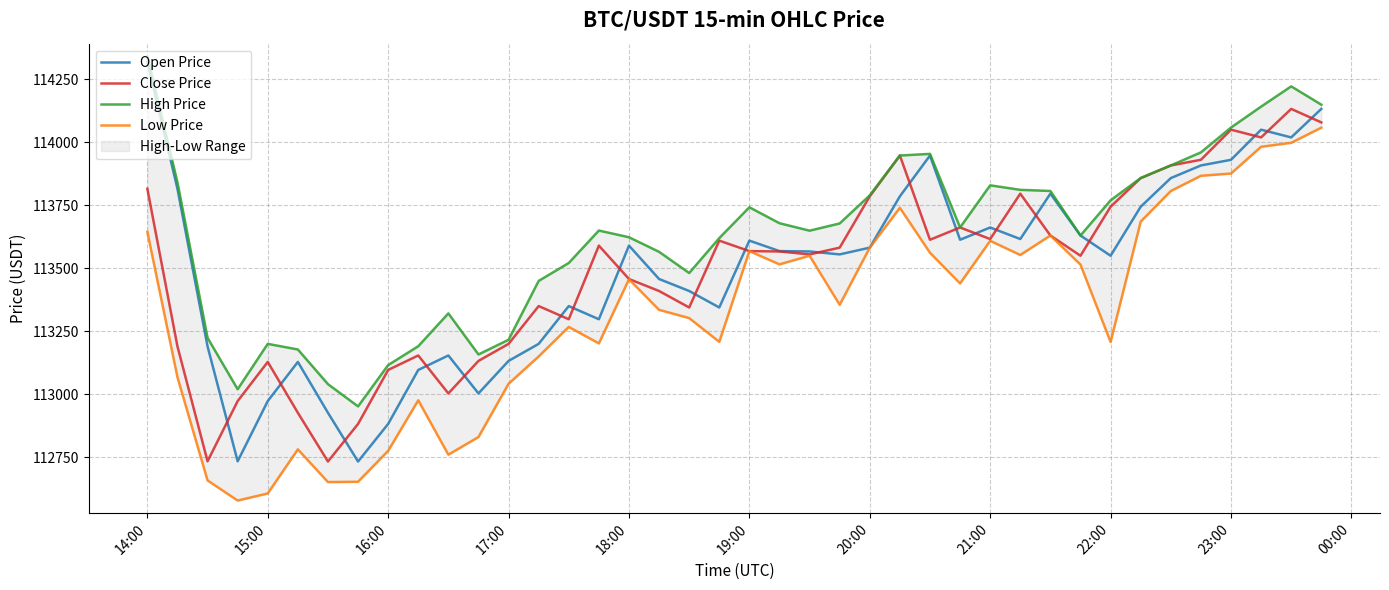

What is the average value of the High Price series?

113624.1